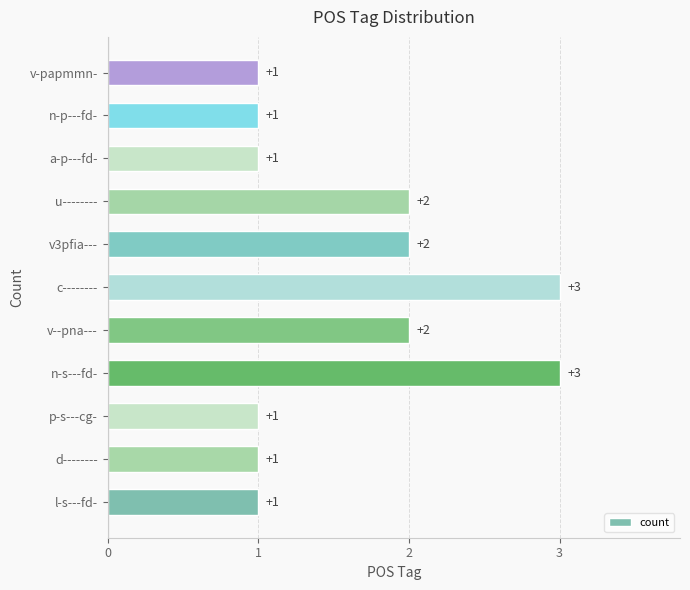

Is it true that the value at p-s---cg- is 1?

True